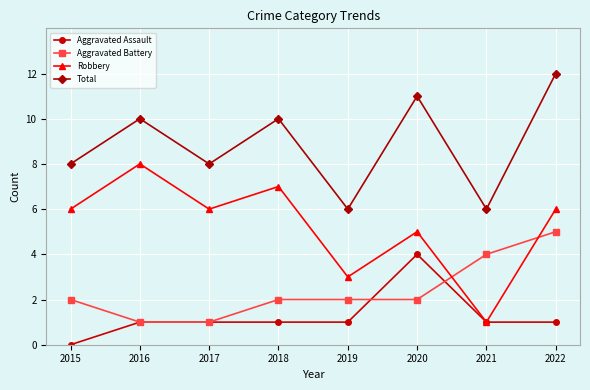

What are all the series names shown in the legend?

Aggravated Assault, Aggravated Battery, Robbery, Total